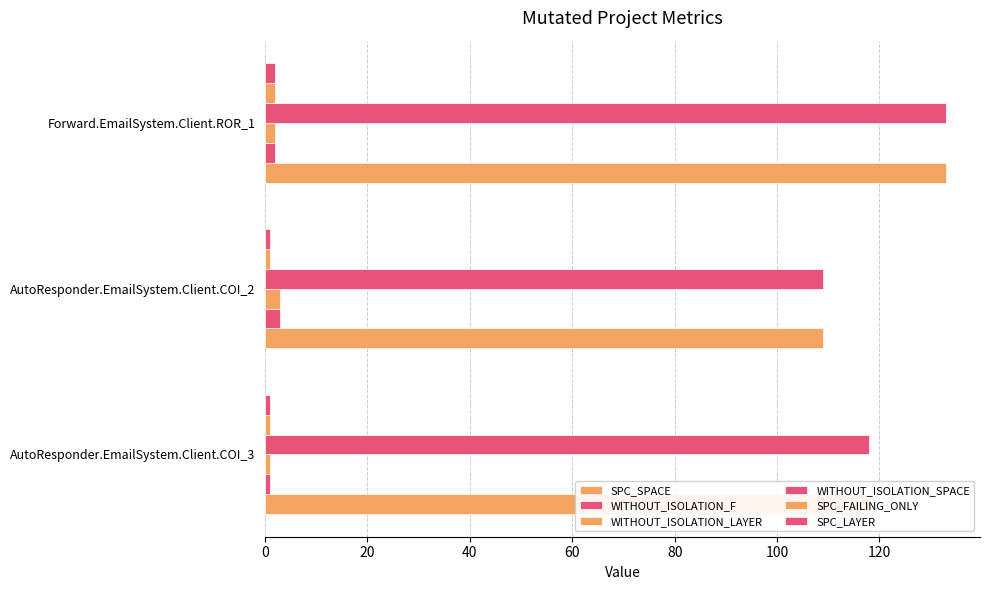

Count the number of data series in this chart.

6